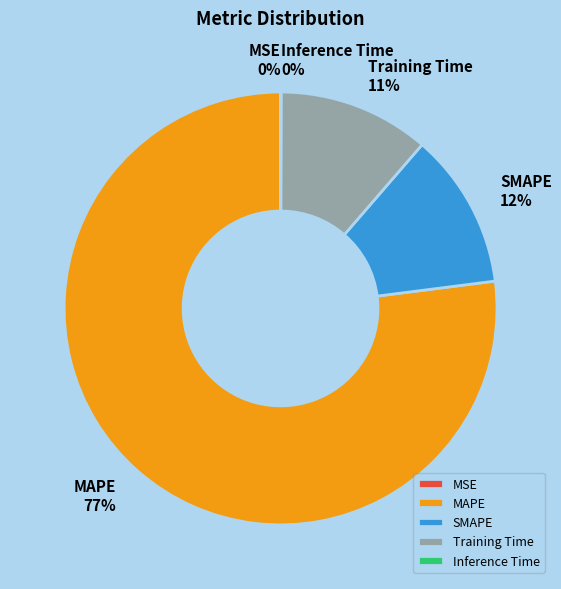

Is there a majority slice in this chart?

Yes